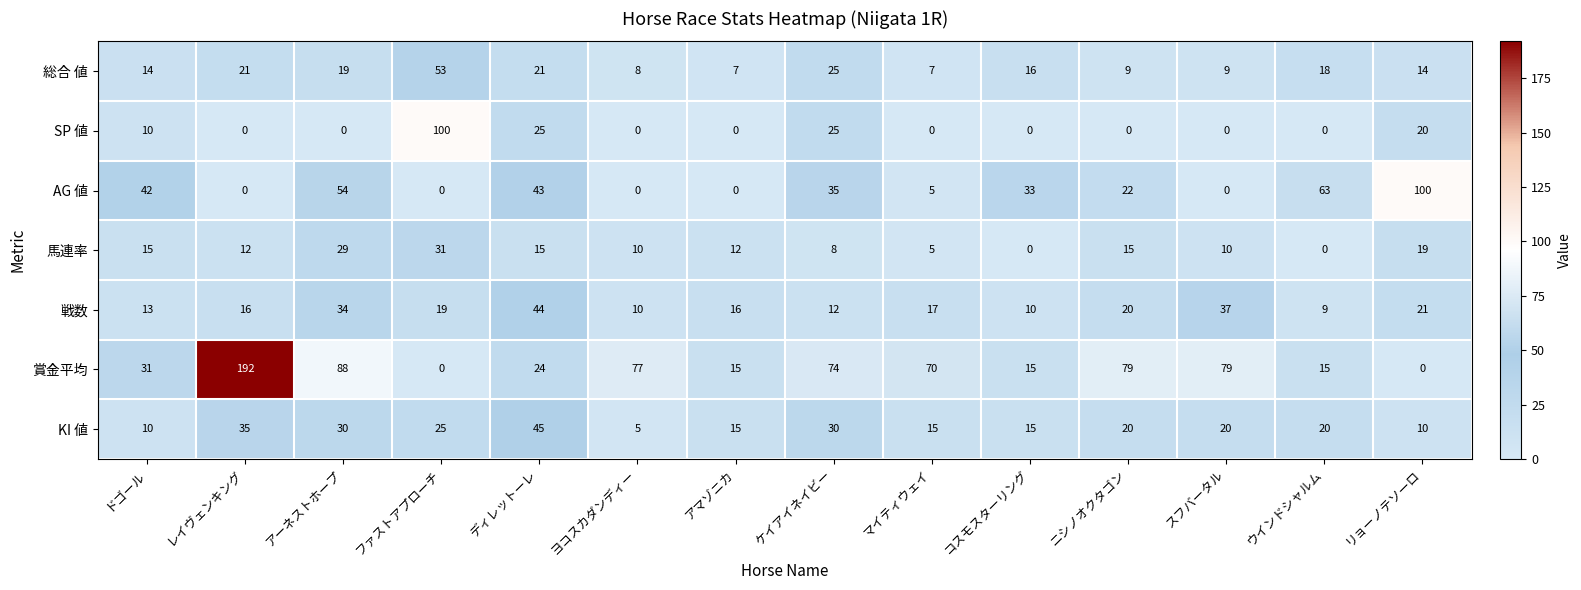

What is the total value across all series at ケイアイネイビー?

209